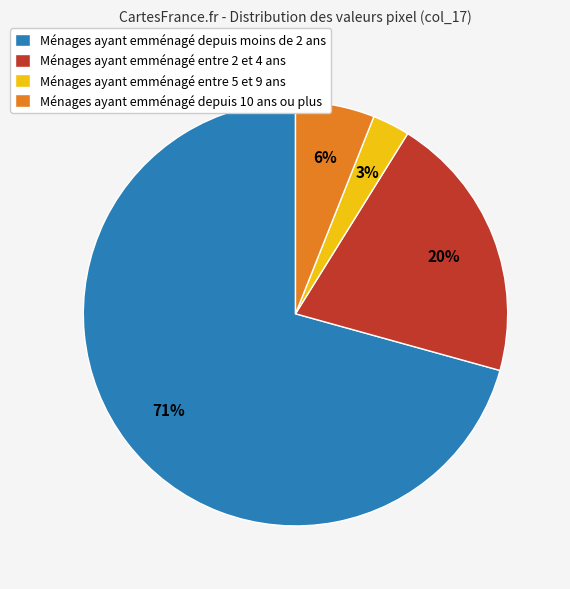

What is the majority slice?

Ménages ayant emménagé depuis moins de 2 ans